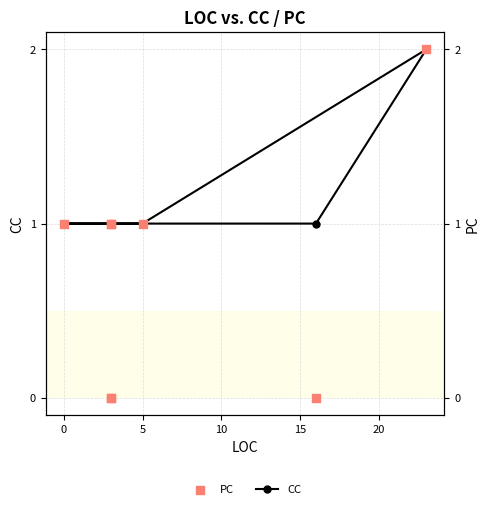

What are all the series names shown in the legend?

CC, PC